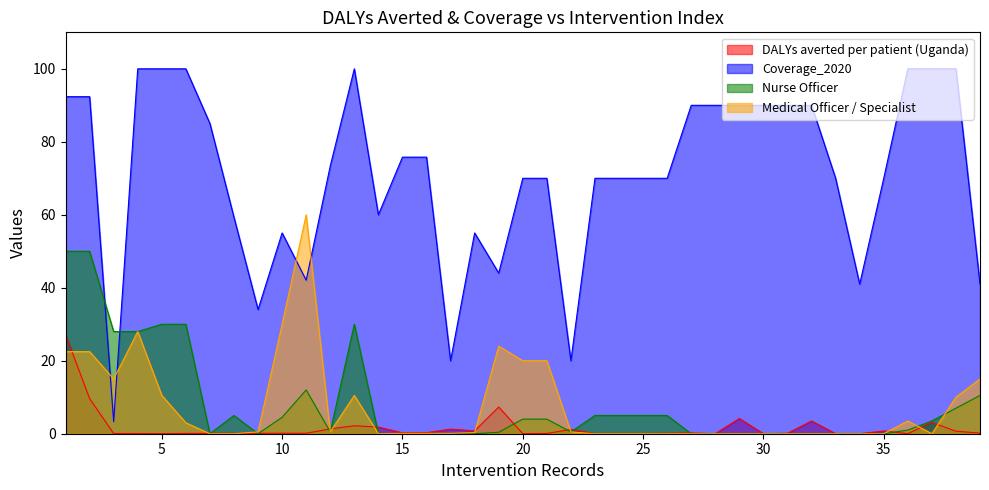

At 21, list the series in order from largest to smallest.

Coverage_2020, Medical Officer / Specialist, Nurse Officer, DALYs averted per patient (Uganda)